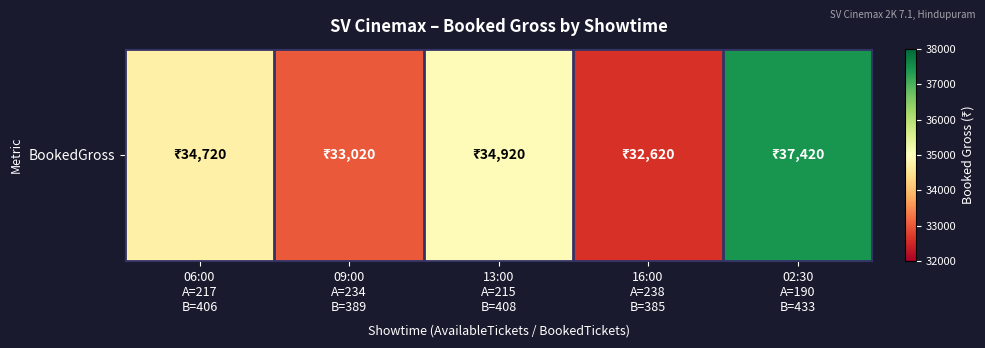

How many values exceed 34720?

2